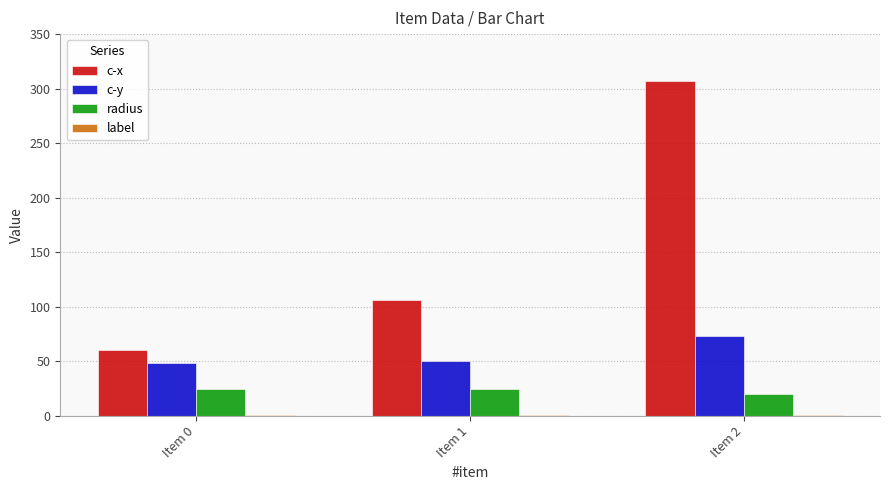

What is the sum of the c-x values at Item 1 and Item 2?

413.3